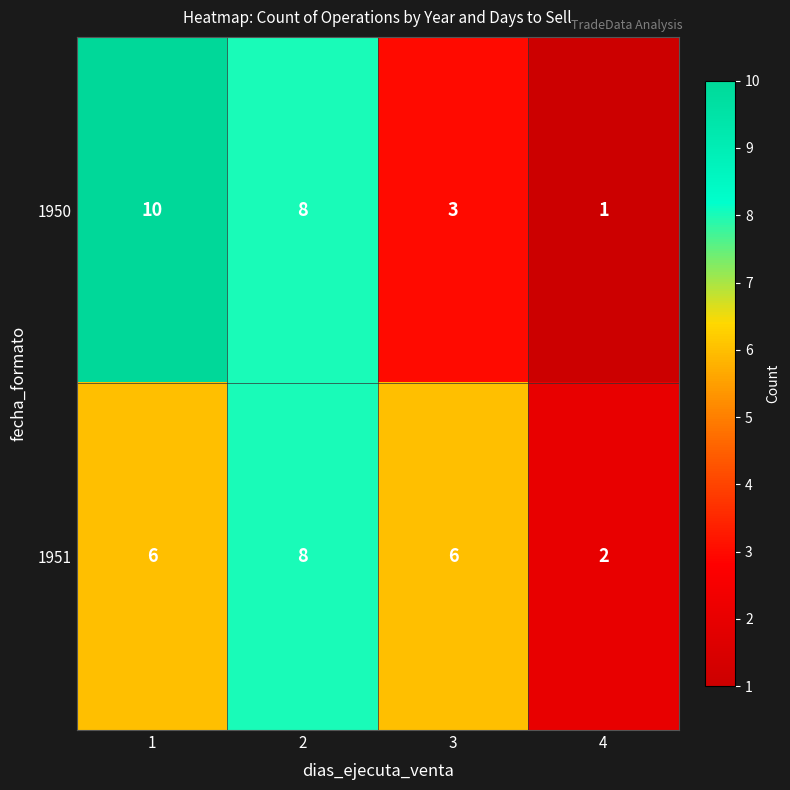

Count the 1951 values in the range 6 to 8.

3